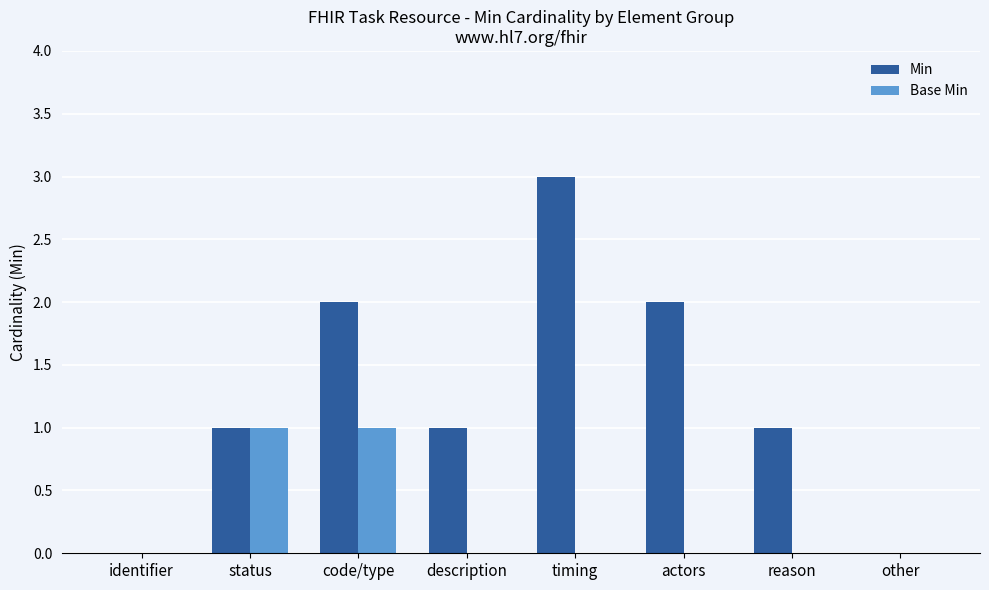

How many Min values are between 1 and 2?

5